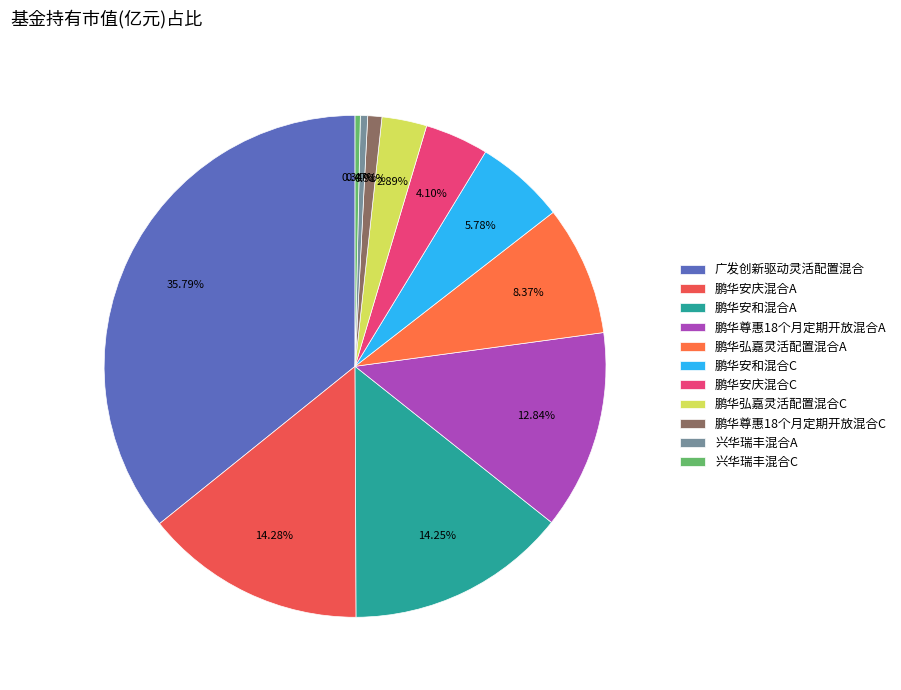

To the nearest percent, what is the difference between the 鹏华安和混合C and 鹏华安和混合A slice percentages?

8%